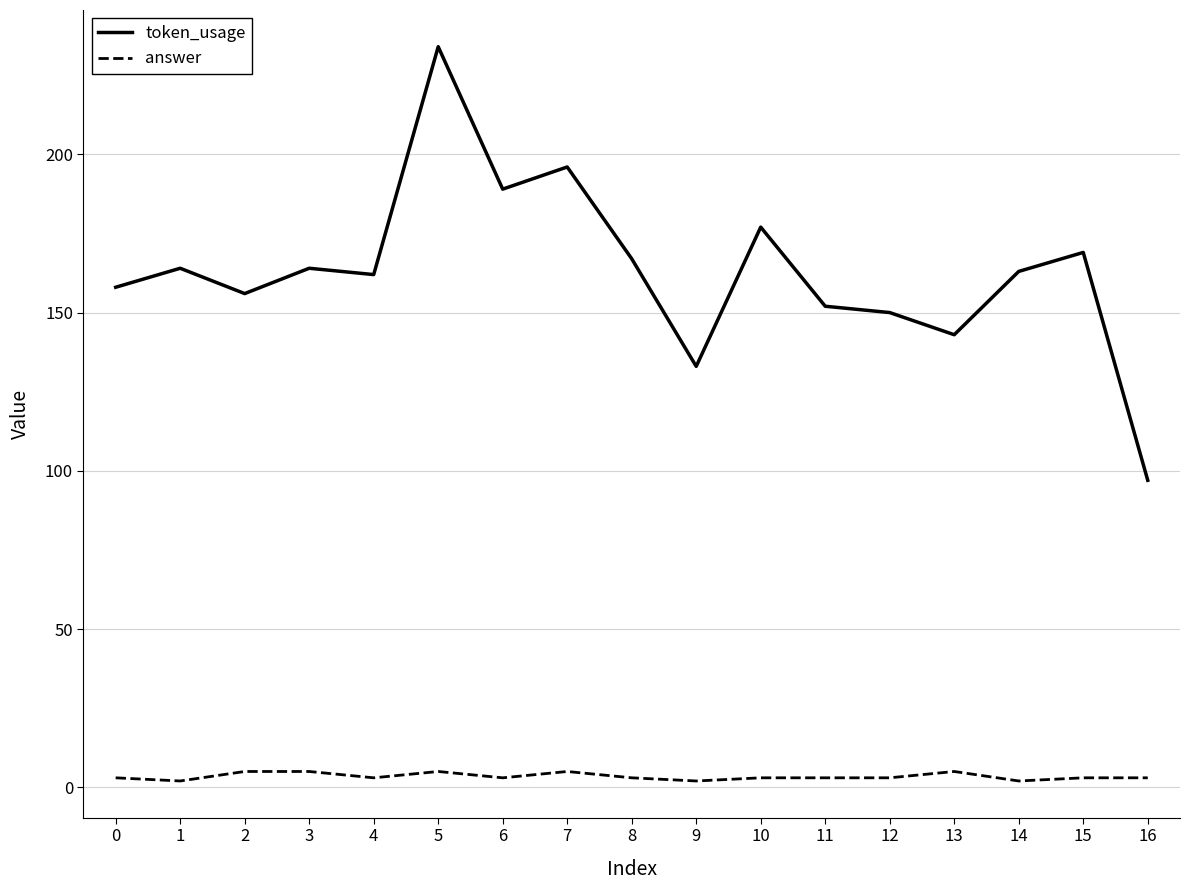

At which label does token_usage reach its peak?

5